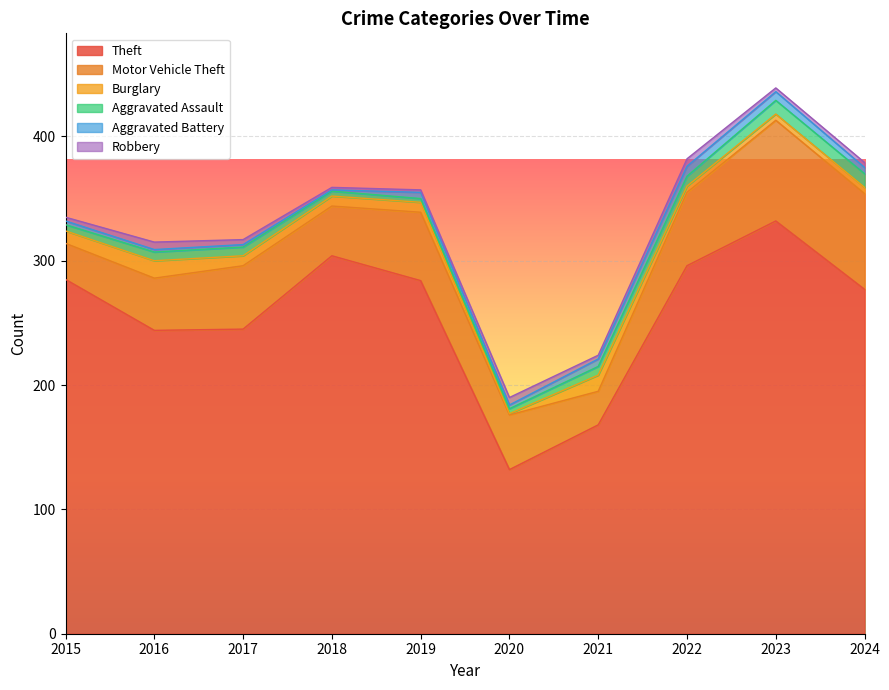

True or false: Motor Vehicle Theft and Aggravated Assault intersect in this chart.

False